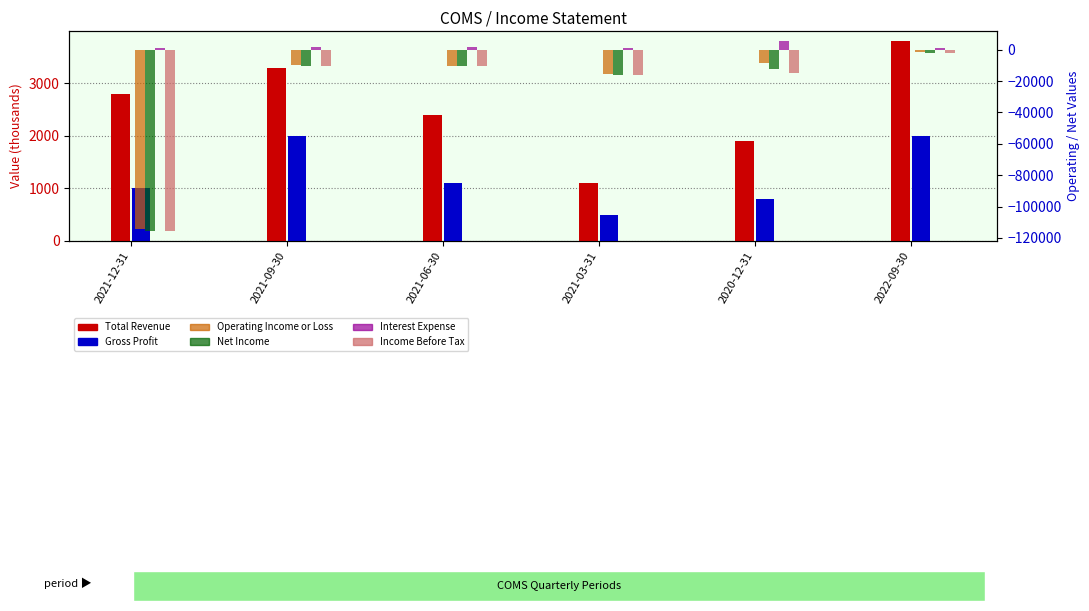

How many data points in Total Revenue are above 2800?

2